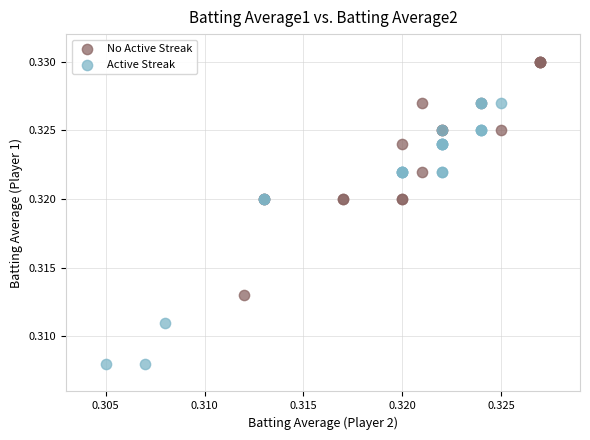

What are all the series names shown in the legend?

No Active Streak, Active Streak